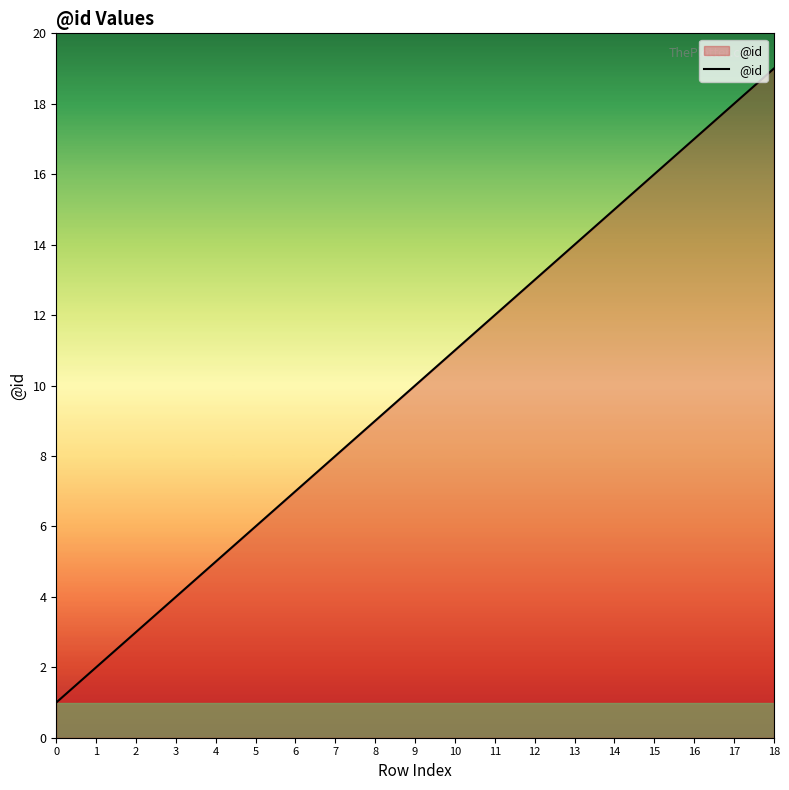

True or false: the data has more than 0 interior local peaks.

False